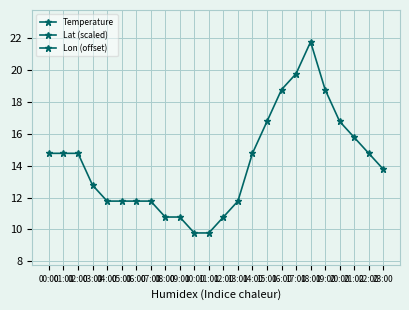

True or false: Lon (offset) has a value of 40.4 at 18:00.

False